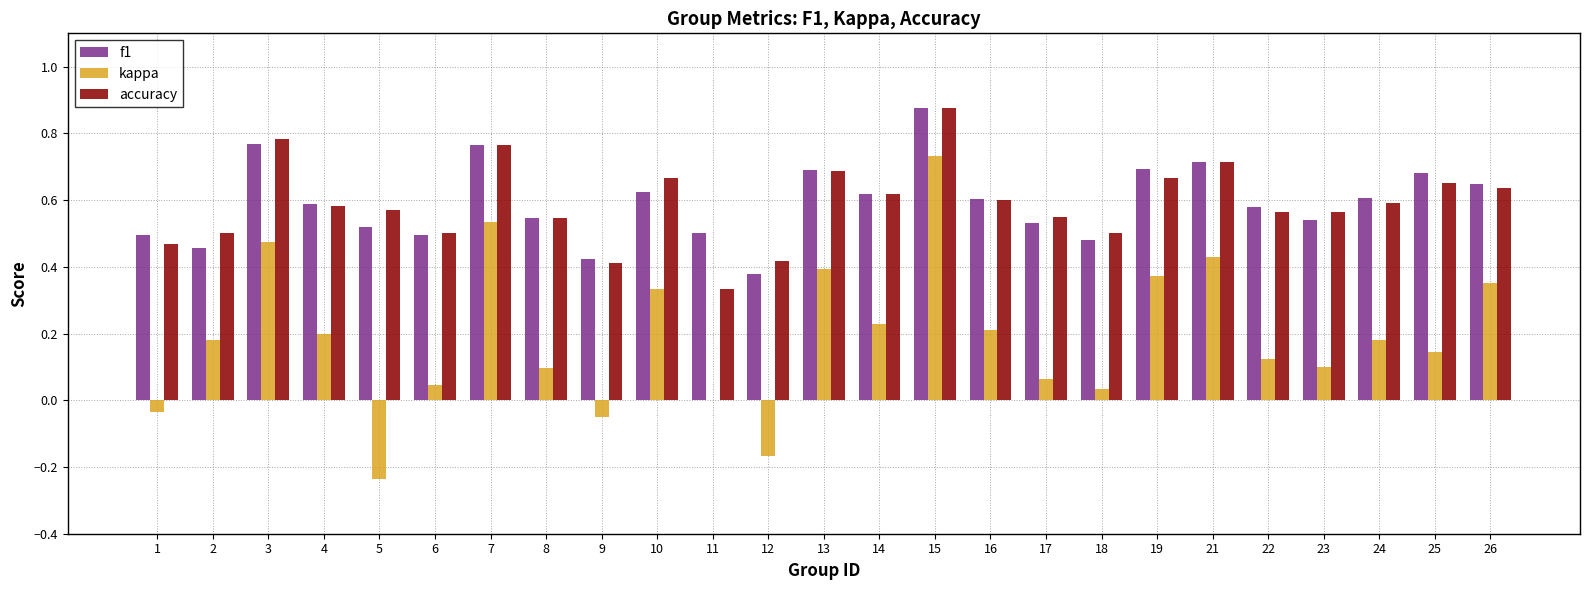

Is the value of kappa at 6 greater than the value of accuracy at 21?

No